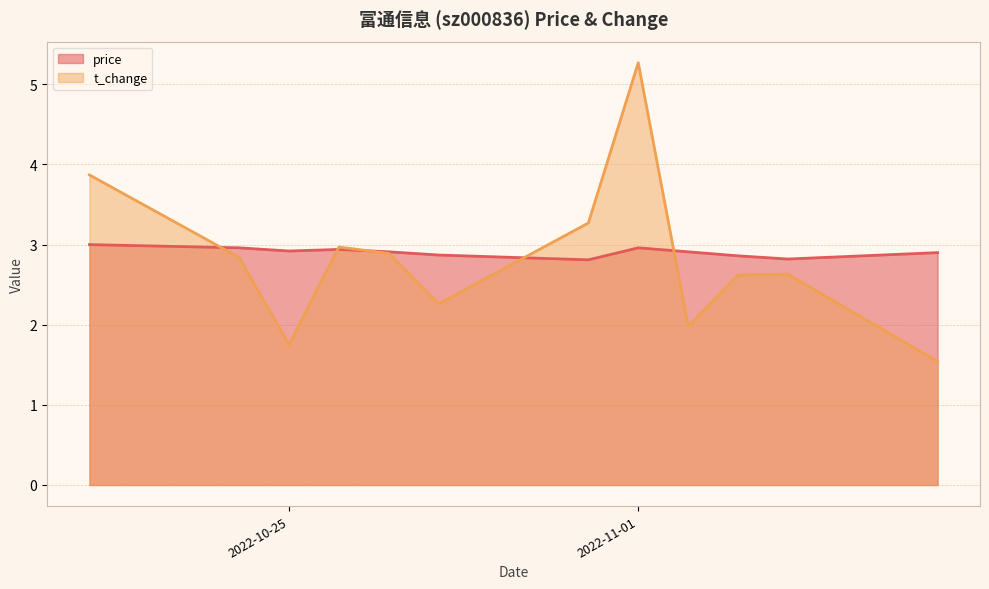

List the series in order of their overall mean, lowest first.

t_change, price